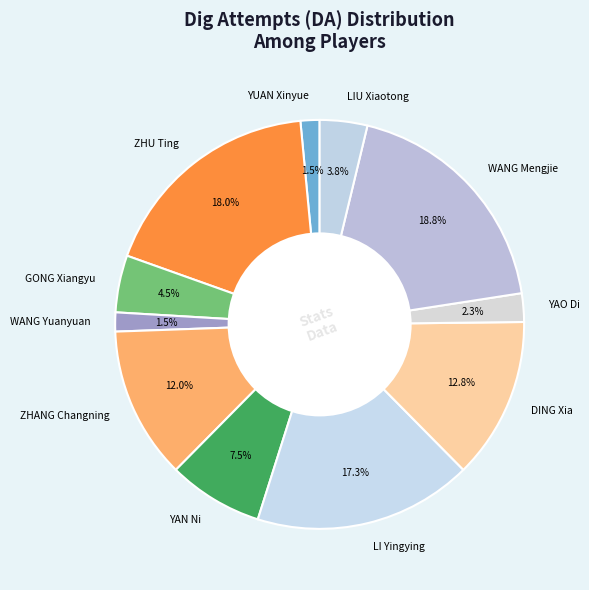

What portion of the pie excludes DING Xia?

87.2%